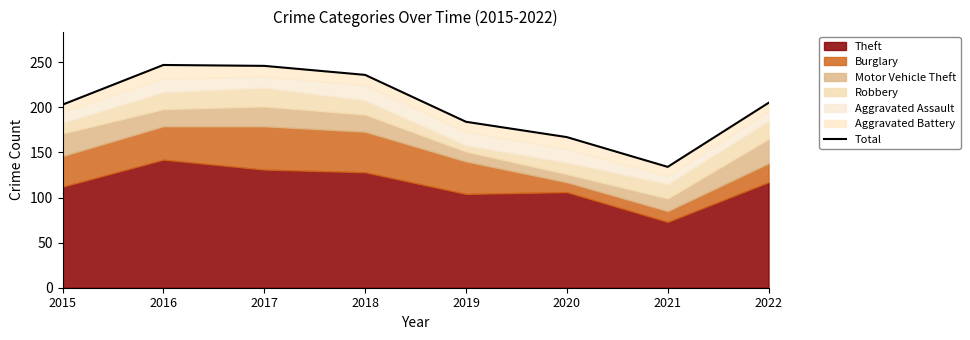

Reading left to right, transcribe all the data shown in this chart.

203	247	246	236	184	167	134	205